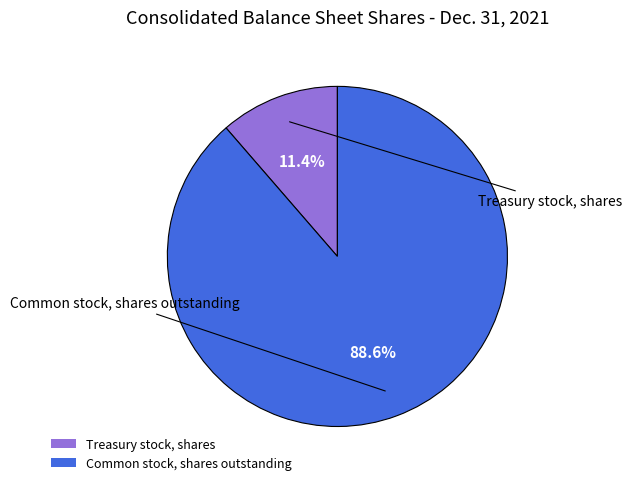

Which slice is the largest?

Common stock, shares outstanding